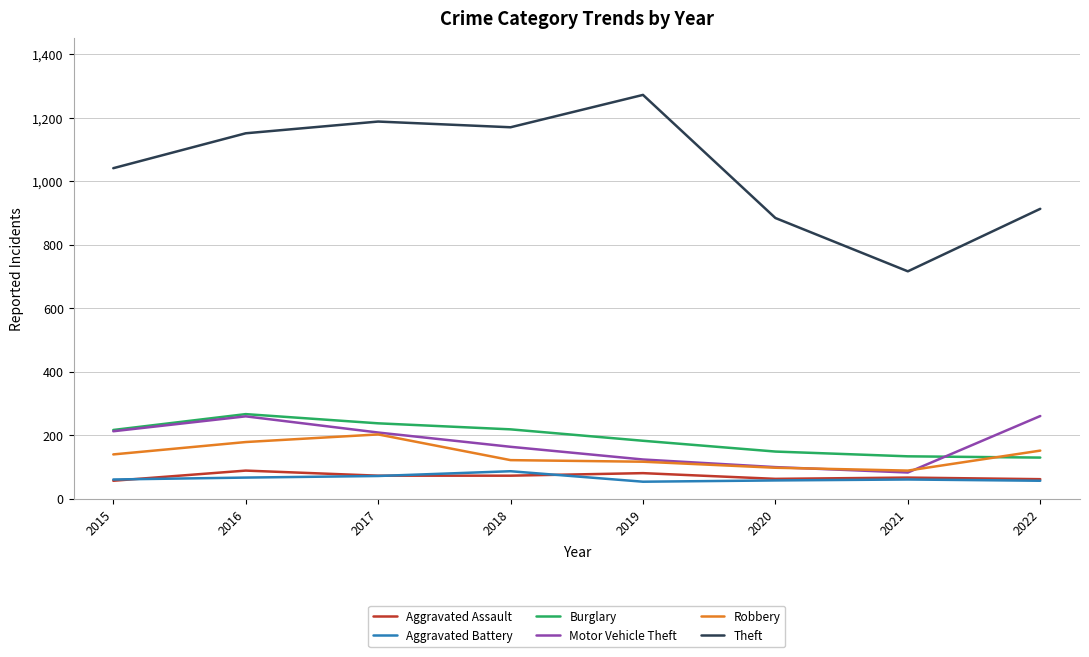

What are all the series names shown in the legend?

Aggravated Assault, Aggravated Battery, Burglary, Motor Vehicle Theft, Robbery, Theft